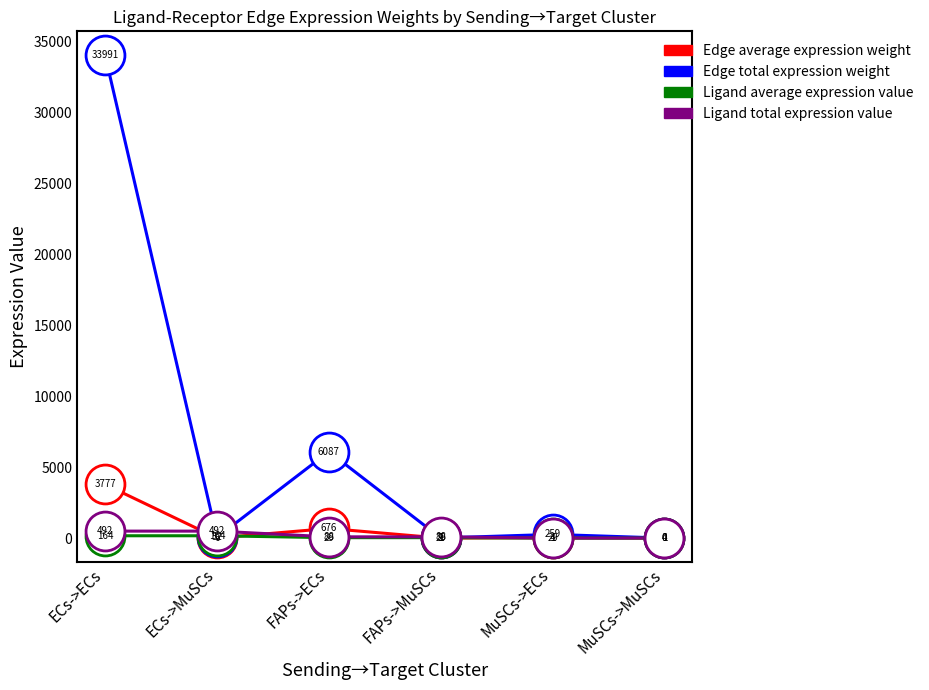

The Edge average expression weight series shows 676.4 at FAPs->ECs. True or false?

True